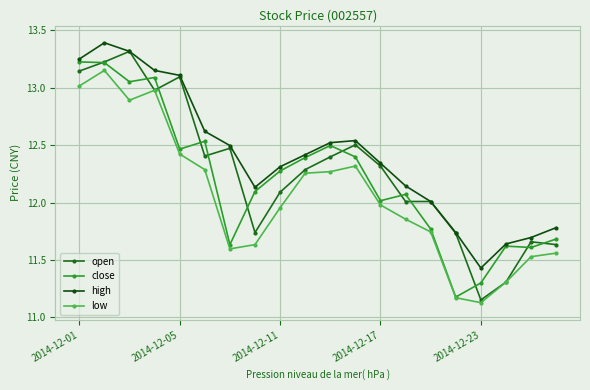

How many lines are shown in the chart?

4